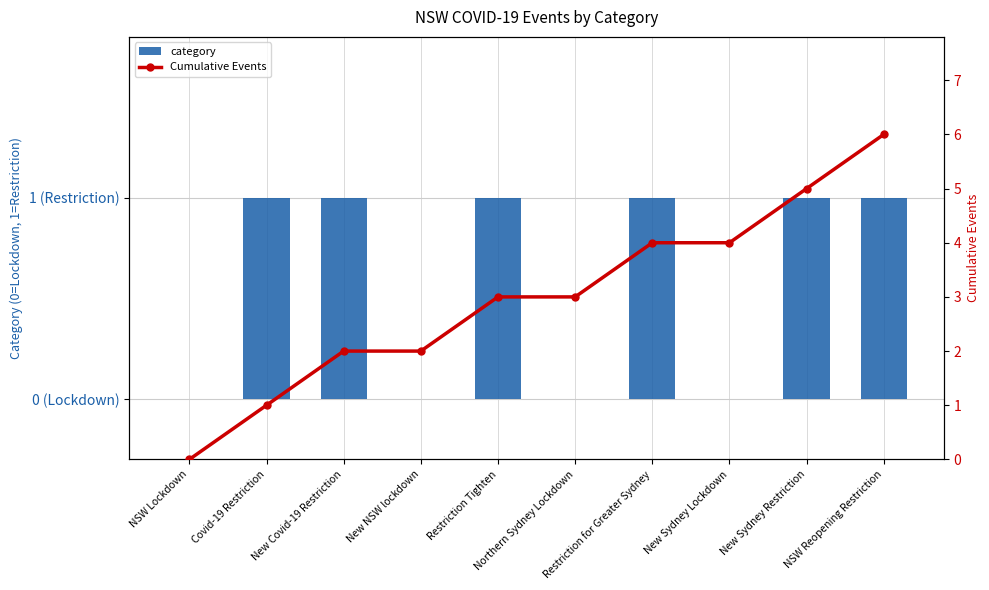

Is it true that Cumulative Events equals 1 at Covid-19 Restriction?

True